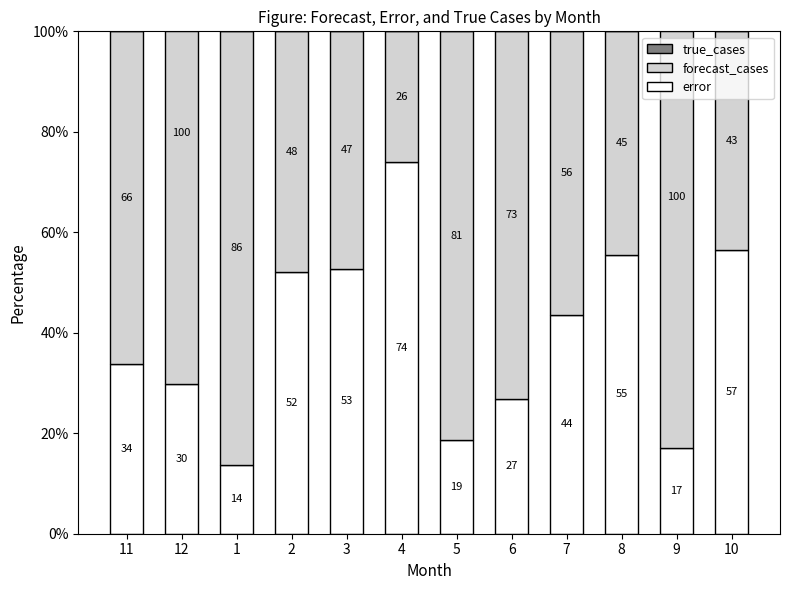

What is the label of the 6th bar from the left?

4